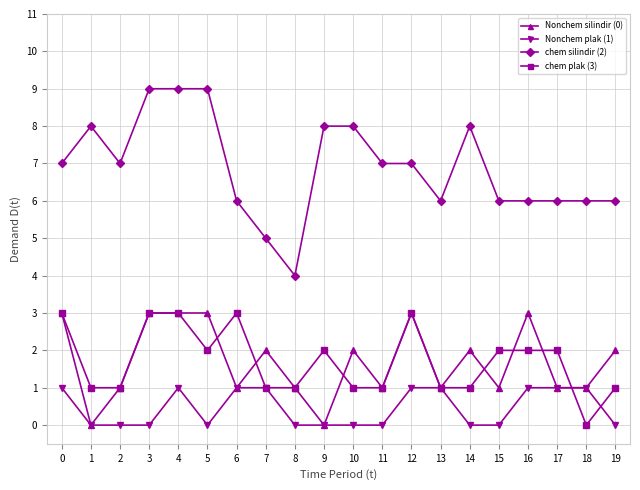

True or false: chem plak (3) has a value of 1 at 9.

False